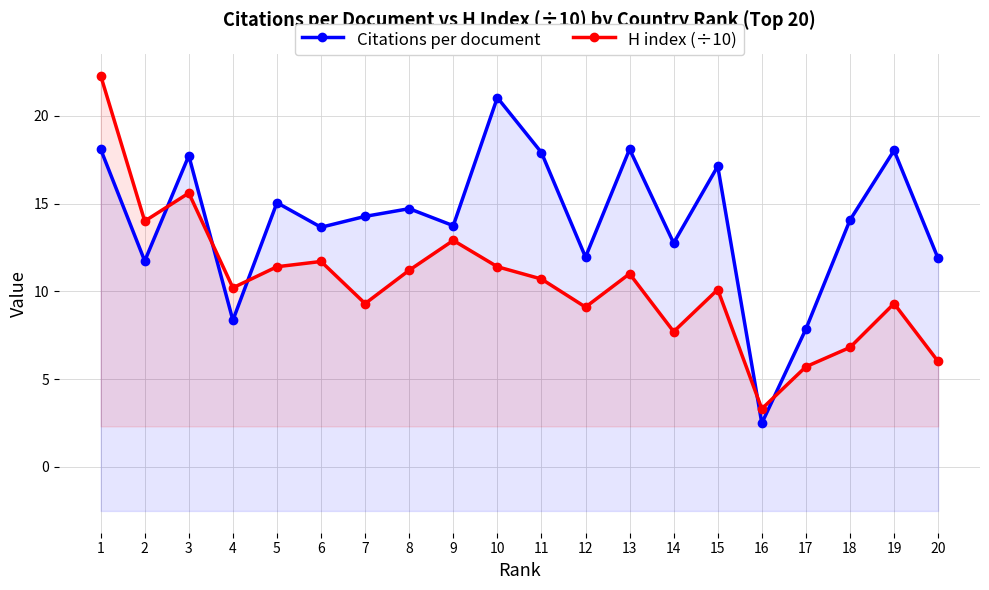

What is the sum of the H index (÷10) values at 17 and 18?

12.5